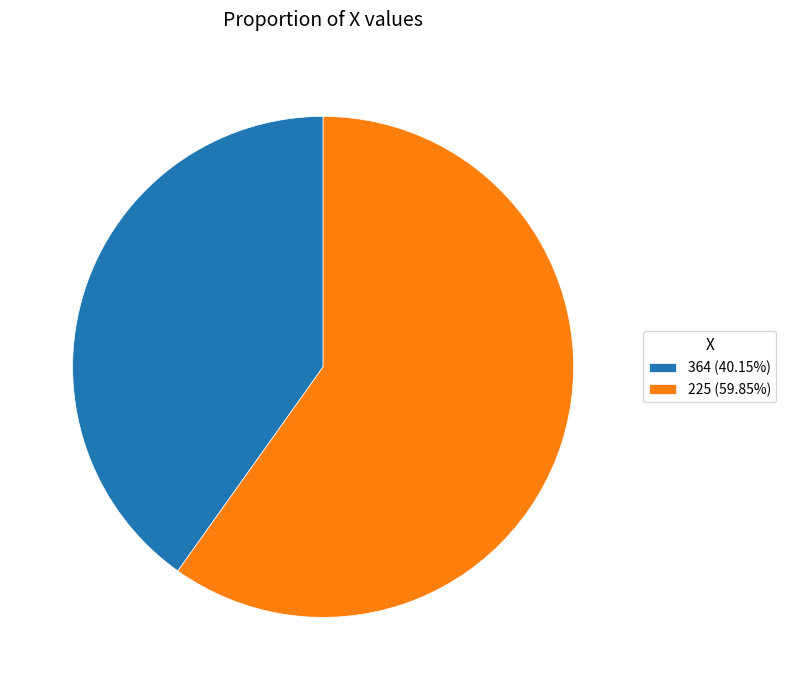

What is the ratio of the value at 364 (40.15%) to the value at 225 (59.85%)?

0.7